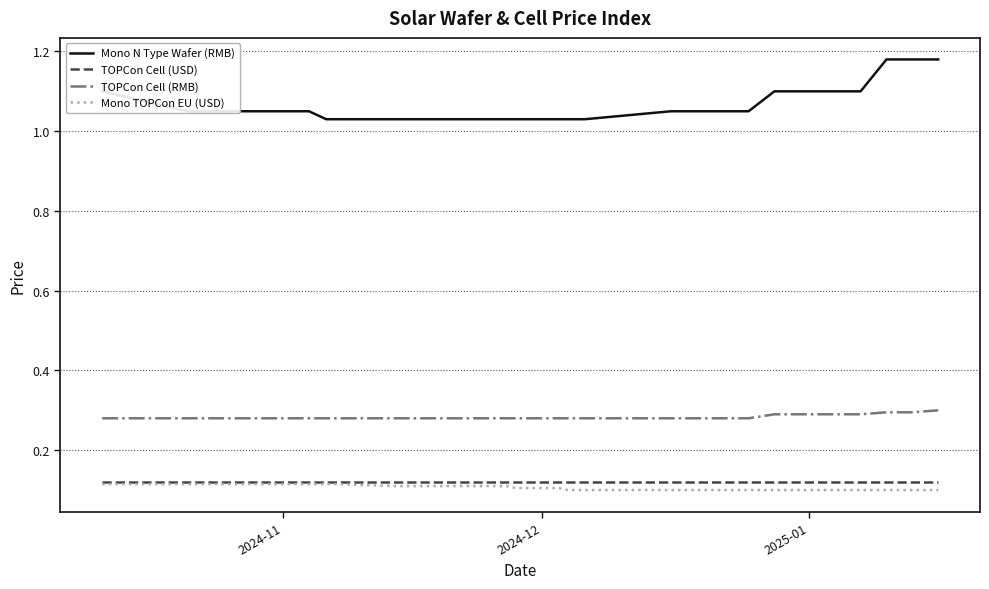

Which series has the widest spread of values?

Mono N Type Wafer (RMB)